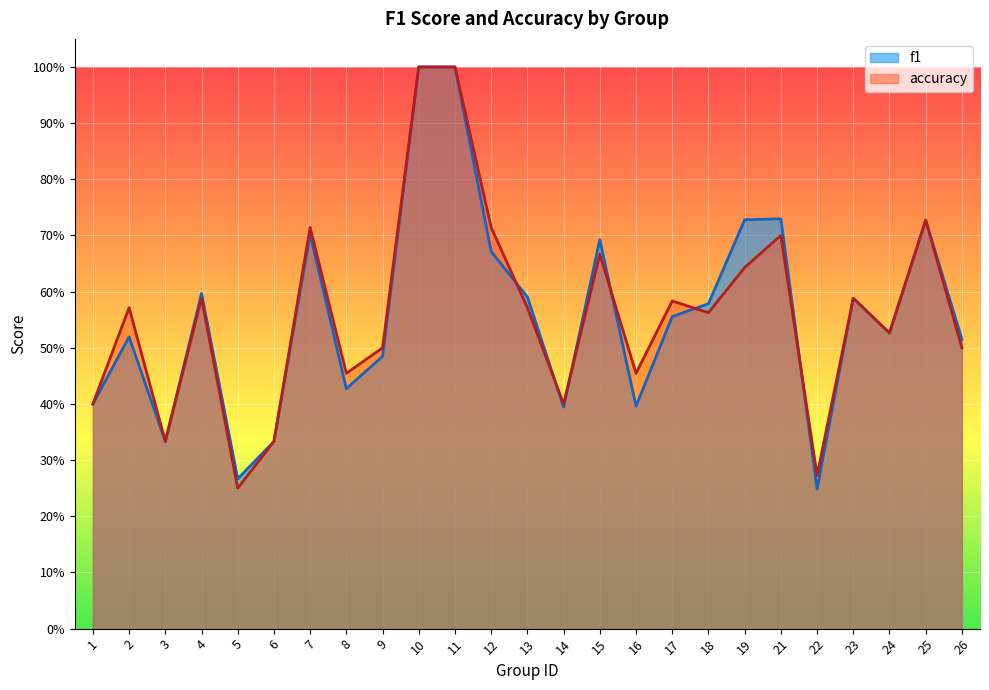

How many lines are shown in the chart?

2